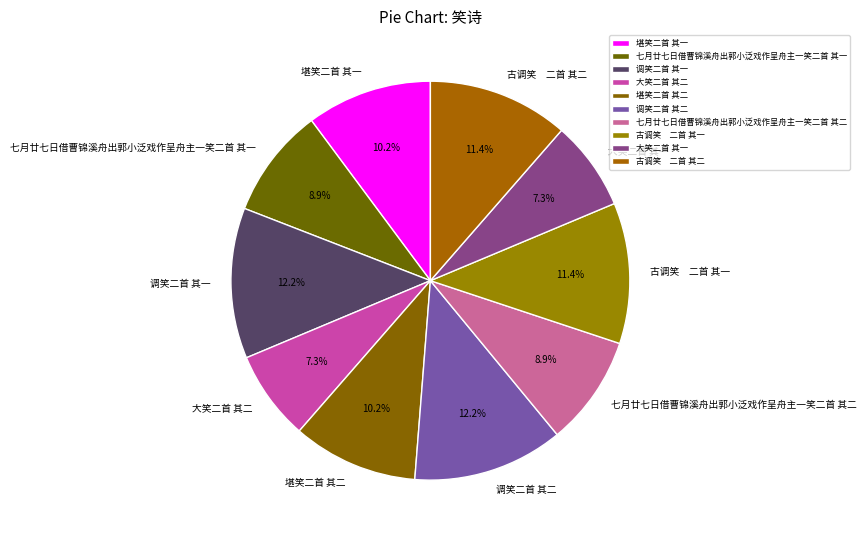

To the nearest percent, what is the average slice percentage?

10%